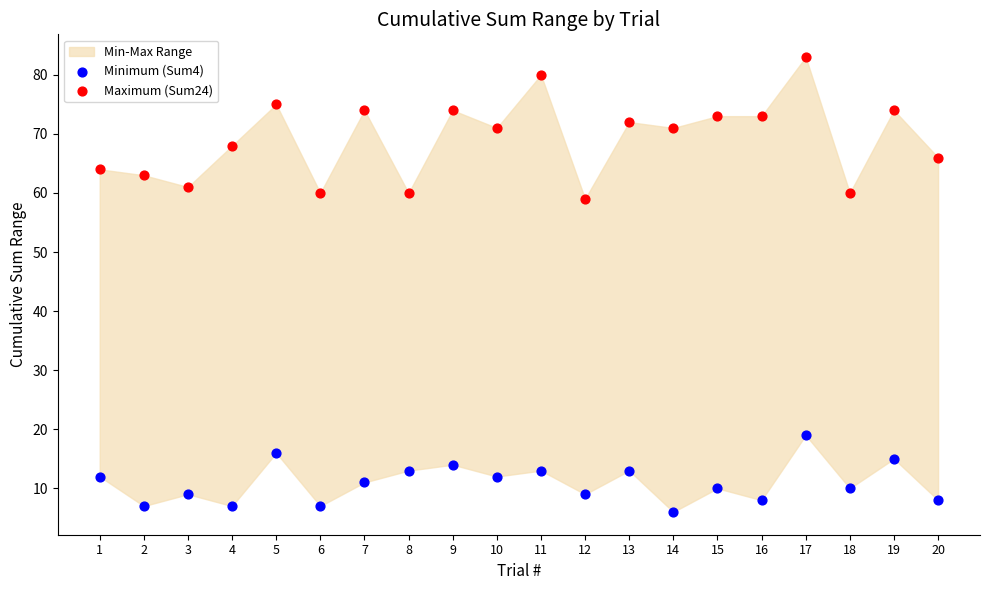

Which series reaches the maximum Y coordinate?

Maximum (Sum24)